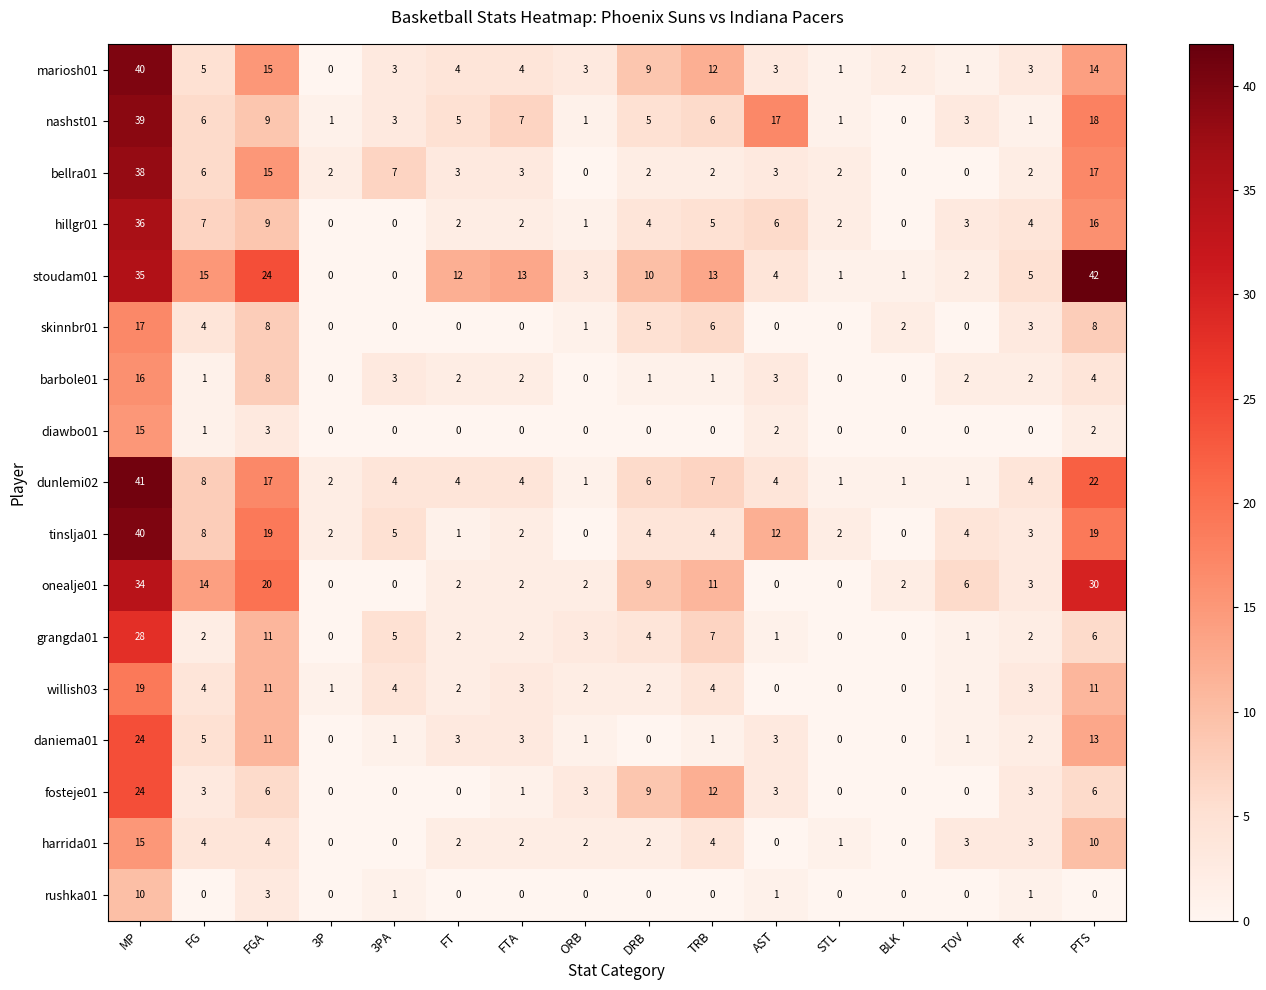

True or false: bellra01 has a value of 1 at TRB.

False